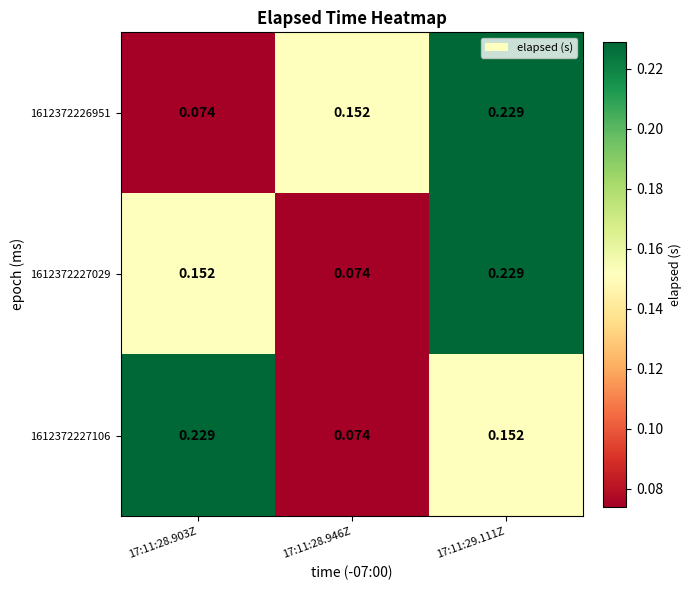

Is the value of 1612372226951 at 17:11:28.946Z greater than the value of 1612372227029 at 17:11:29.111Z?

No